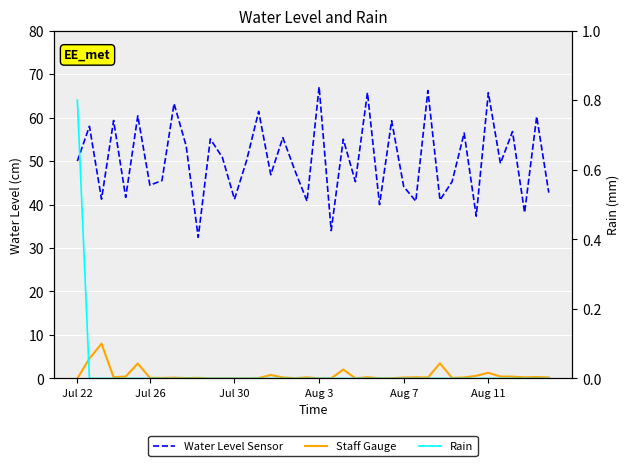

In Water Level Sensor, how many points are higher than both neighbors (excluding endpoints)?

16